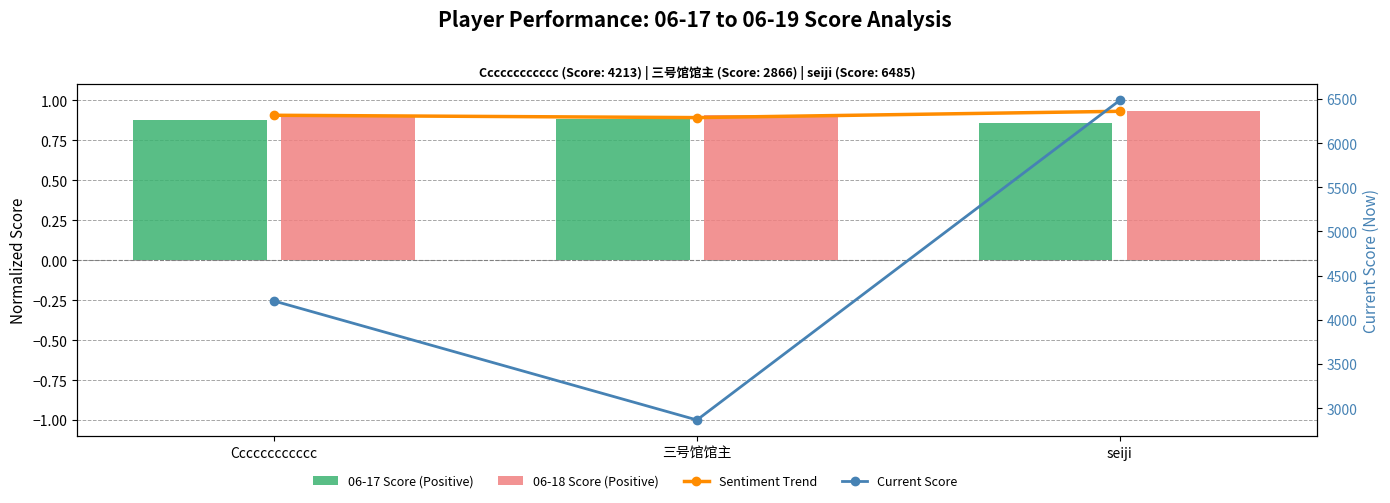

Is it true that Sentiment Trend equals 0.4 at Cccccccccccc?

False